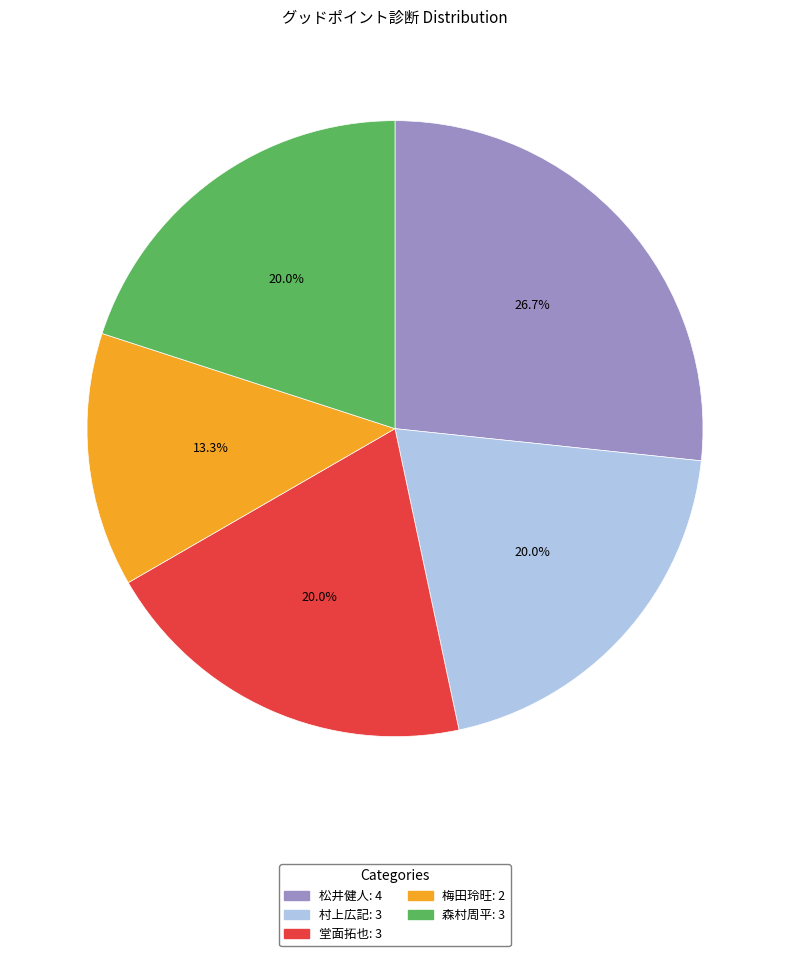

What is the ratio of the value at 松井健人 to the value at 村上広記?

1.3